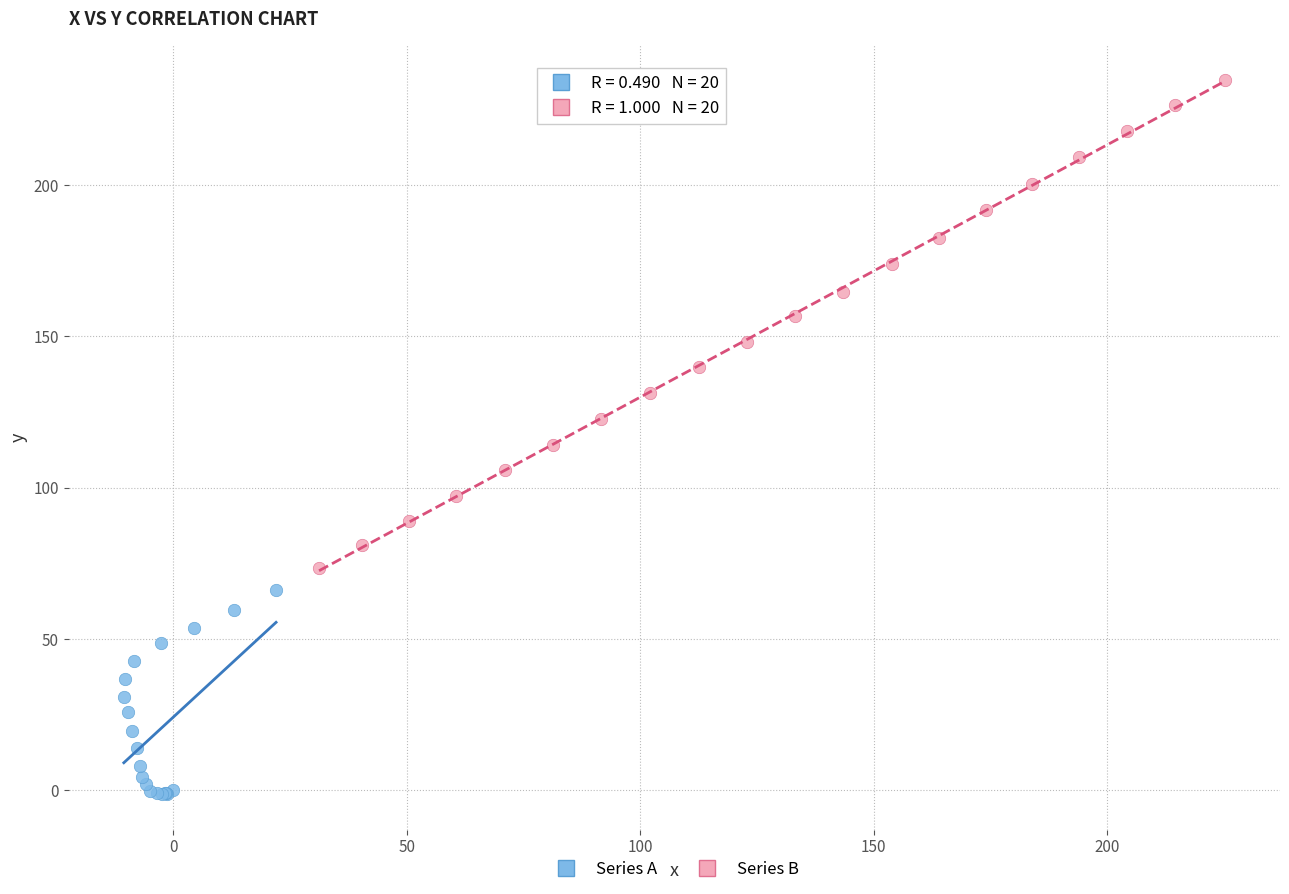

Which series has the largest Y range (max minus min)?

Series B